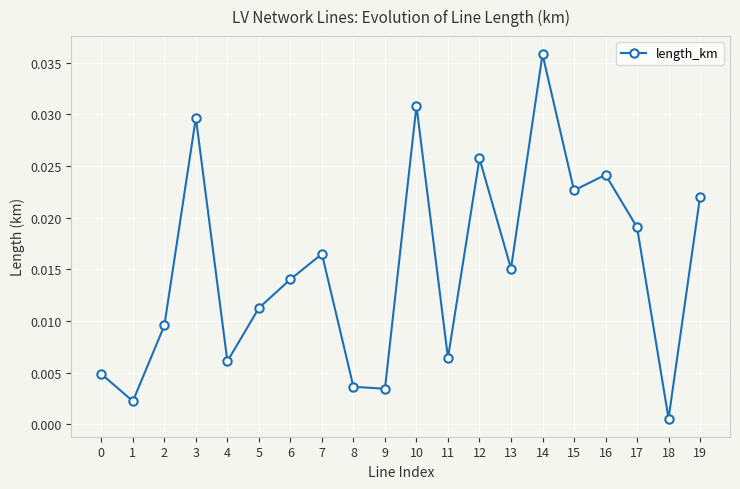

How many data points does each series have?

20